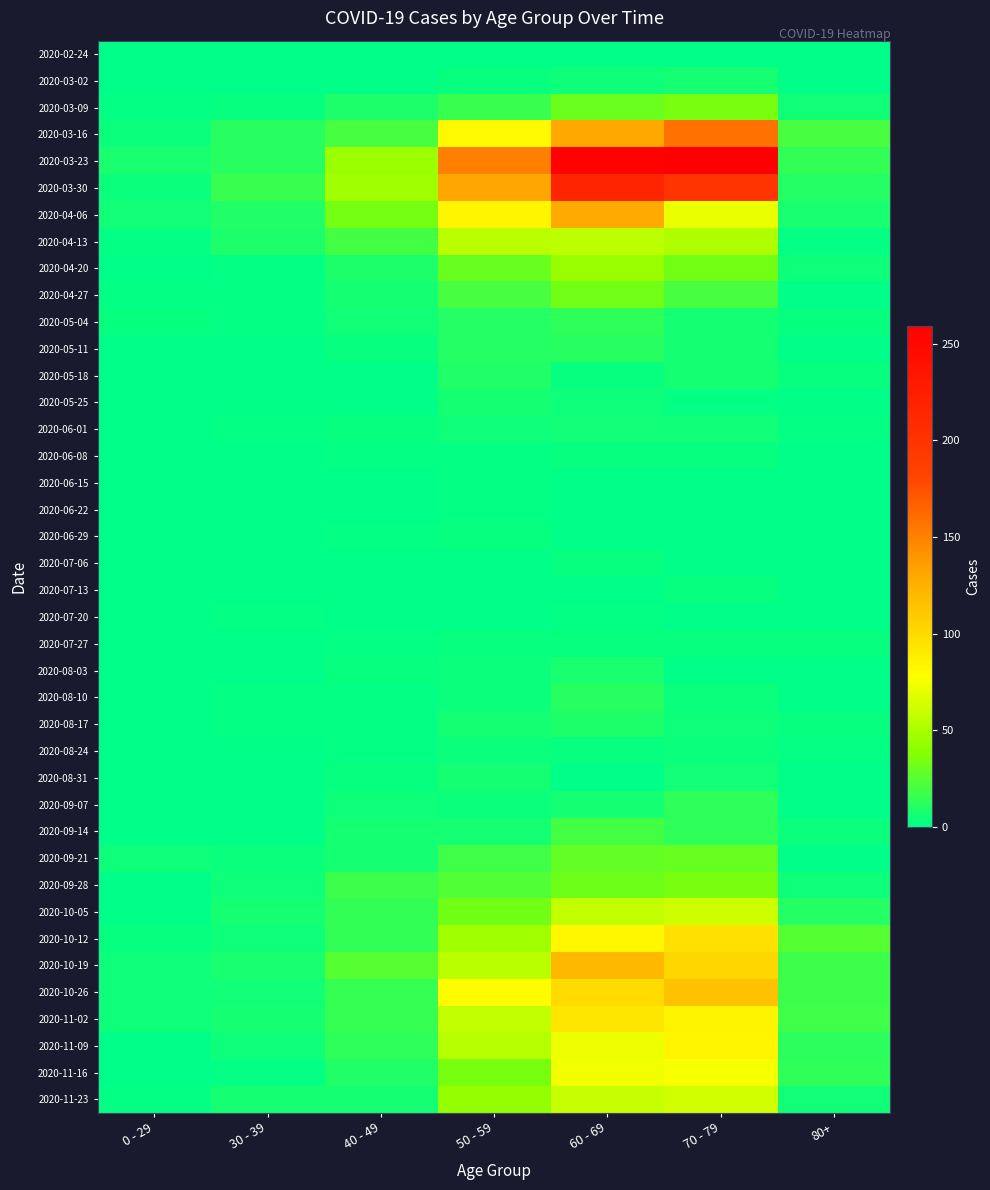

Reading right to left, extract all data points from this chart.

2020-02-24: 80+=0	70 - 79=1	60 - 69=1	50 - 59=1	40 - 49=1	30 - 39=0	0 - 29=0
2020-03-02: 80+=1	70 - 79=7	60 - 69=5	50 - 59=3	40 - 49=1	30 - 39=1	0 - 29=0
2020-03-09: 80+=6	70 - 79=35	60 - 69=31	50 - 59=17	40 - 49=9	30 - 39=3	0 - 29=2
2020-03-16: 80+=21	70 - 79=158	60 - 69=130	50 - 59=81	40 - 49=21	30 - 39=12	0 - 29=4
2020-03-23: 80+=15	70 - 79=259	60 - 69=255	50 - 59=151	40 - 49=46	30 - 39=12	0 - 29=8
2020-03-30: 80+=11	70 - 79=199	60 - 69=216	50 - 59=131	40 - 49=47	30 - 39=17	0 - 29=4
2020-04-06: 80+=8	70 - 79=71	60 - 69=129	50 - 59=83	40 - 49=34	30 - 39=10	0 - 29=6
2020-04-13: 80+=2	70 - 79=52	60 - 69=56	50 - 59=55	40 - 49=20	30 - 39=9	0 - 29=2
2020-04-20: 80+=5	70 - 79=33	60 - 69=45	50 - 59=30	40 - 49=9	30 - 39=2	0 - 29=1
2020-04-27: 80+=0	70 - 79=21	60 - 69=33	50 - 59=21	40 - 49=7	30 - 39=2	0 - 29=2
2020-05-04: 80+=3	70 - 79=7	60 - 69=14	50 - 59=11	40 - 49=6	30 - 39=2	0 - 29=3
2020-05-11: 80+=0	70 - 79=7	60 - 69=12	50 - 59=11	40 - 49=3	30 - 39=0	0 - 29=1
2020-05-18: 80+=3	70 - 79=7	60 - 69=3	50 - 59=10	40 - 49=0	30 - 39=1	0 - 29=0
2020-05-25: 80+=1	70 - 79=2	60 - 69=5	50 - 59=7	40 - 49=1	30 - 39=0	0 - 29=0
2020-06-01: 80+=2	70 - 79=6	60 - 69=6	50 - 59=5	40 - 49=3	30 - 39=2	0 - 29=0
2020-06-08: 80+=0	70 - 79=3	60 - 69=3	50 - 59=2	40 - 49=2	30 - 39=0	0 - 29=0
2020-06-15: 80+=1	70 - 79=1	60 - 69=1	50 - 59=2	40 - 49=1	30 - 39=0	0 - 29=0
2020-06-22: 80+=0	70 - 79=1	60 - 69=0	50 - 59=2	40 - 49=1	30 - 39=0	0 - 29=1
2020-06-29: 80+=0	70 - 79=0	60 - 69=0	50 - 59=3	40 - 49=2	30 - 39=0	0 - 29=0
2020-07-06: 80+=0	70 - 79=0	60 - 69=3	50 - 59=1	40 - 49=1	30 - 39=1	0 - 29=0
2020-07-13: 80+=0	70 - 79=3	60 - 69=0	50 - 59=0	40 - 49=0	30 - 39=0	0 - 29=0
2020-07-20: 80+=1	70 - 79=1	60 - 69=2	50 - 59=1	40 - 49=1	30 - 39=2	0 - 29=1
2020-07-27: 80+=3	70 - 79=3	60 - 69=3	50 - 59=3	40 - 49=2	30 - 39=0	0 - 29=0
2020-08-03: 80+=1	70 - 79=1	60 - 69=8	50 - 59=4	40 - 49=3	30 - 39=0	0 - 29=1
2020-08-10: 80+=1	70 - 79=4	60 - 69=12	50 - 59=4	40 - 49=2	30 - 39=2	0 - 29=1
2020-08-17: 80+=3	70 - 79=5	60 - 69=9	50 - 59=7	40 - 49=2	30 - 39=2	0 - 29=0
2020-08-24: 80+=2	70 - 79=4	60 - 69=3	50 - 59=4	40 - 49=2	30 - 39=0	0 - 29=0
2020-08-31: 80+=0	70 - 79=6	60 - 69=1	50 - 59=7	40 - 49=3	30 - 39=0	0 - 29=0
2020-09-07: 80+=0	70 - 79=14	60 - 69=7	50 - 59=4	40 - 49=5	30 - 39=1	0 - 29=0
2020-09-14: 80+=4	70 - 79=14	60 - 69=20	50 - 59=7	40 - 49=7	30 - 39=1	0 - 29=1
2020-09-21: 80+=1	70 - 79=30	60 - 69=29	50 - 59=19	40 - 49=7	30 - 39=4	0 - 29=5
2020-09-28: 80+=5	70 - 79=35	60 - 69=32	50 - 59=24	40 - 49=18	30 - 39=5	0 - 29=0
2020-10-05: 80+=11	70 - 79=62	60 - 69=58	50 - 59=33	40 - 49=15	30 - 39=7	0 - 29=1
2020-10-12: 80+=25	70 - 79=97	60 - 69=82	50 - 59=47	40 - 49=15	30 - 39=5	0 - 29=3
2020-10-19: 80+=18	70 - 79=102	60 - 69=121	50 - 59=55	40 - 49=25	30 - 39=8	0 - 29=5
2020-10-26: 80+=18	70 - 79=115	60 - 69=100	50 - 59=79	40 - 49=16	30 - 39=6	0 - 29=5
2020-11-02: 80+=19	70 - 79=84	60 - 69=93	50 - 59=58	40 - 49=16	30 - 39=7	0 - 29=5
2020-11-09: 80+=13	70 - 79=83	60 - 69=72	50 - 59=54	40 - 49=14	30 - 39=5	0 - 29=1
2020-11-16: 80+=14	70 - 79=75	60 - 69=73	50 - 59=35	40 - 49=10	30 - 39=2	0 - 29=0
2020-11-23: 80+=6	70 - 79=63	60 - 69=59	50 - 59=43	40 - 49=7	30 - 39=7	0 - 29=2